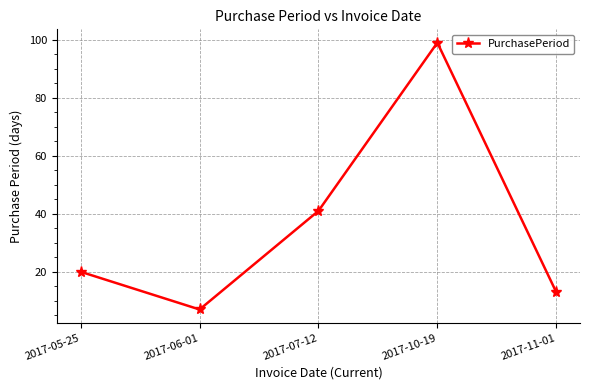

Which label corresponds to the smallest value in the chart?

2017-06-01